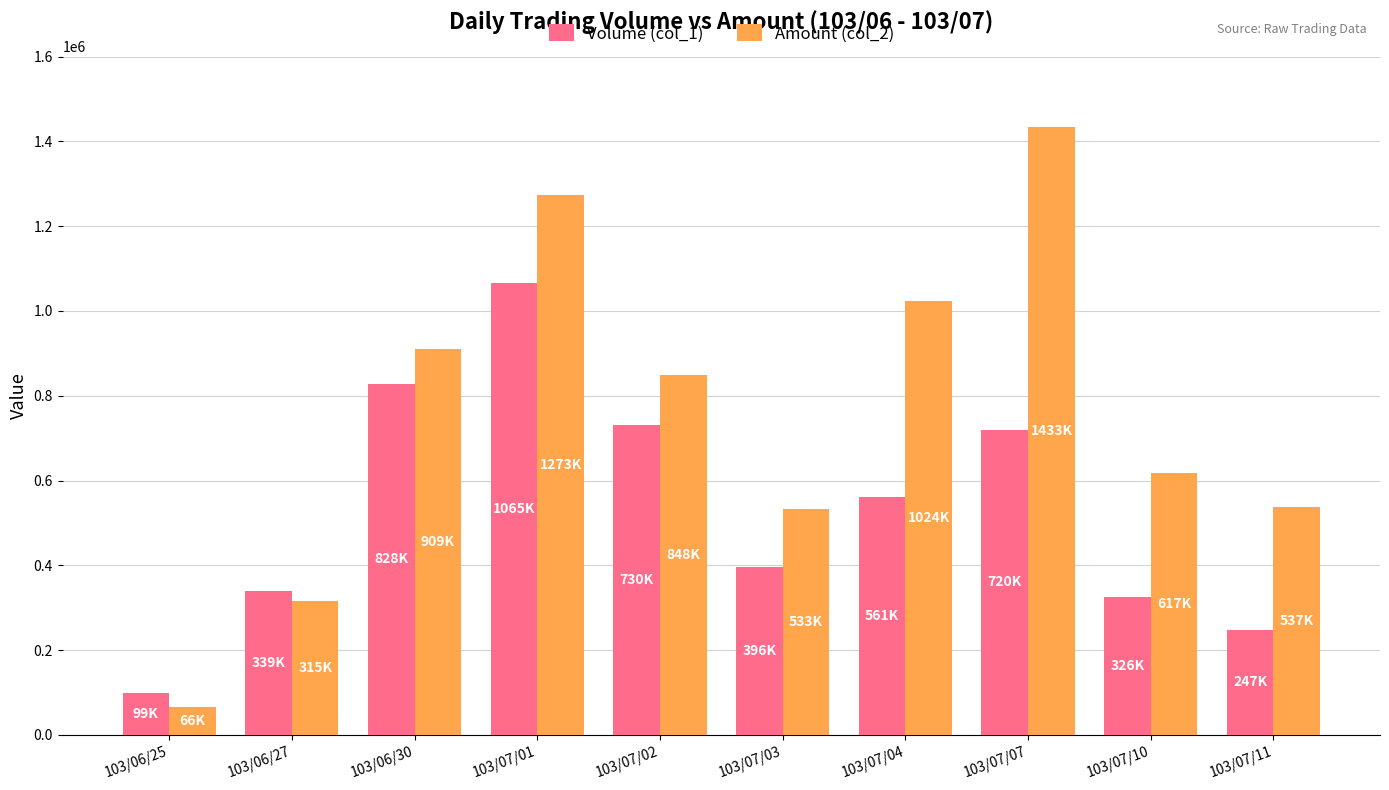

What is the spread (max minus min) of values at 103/07/04?

463080